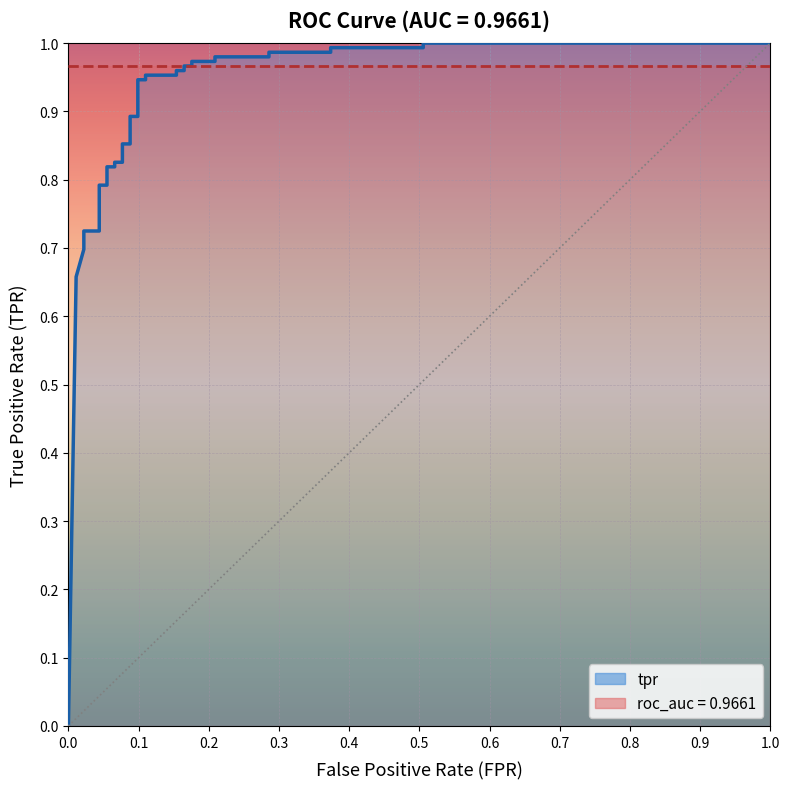

What is the average value?

0.9